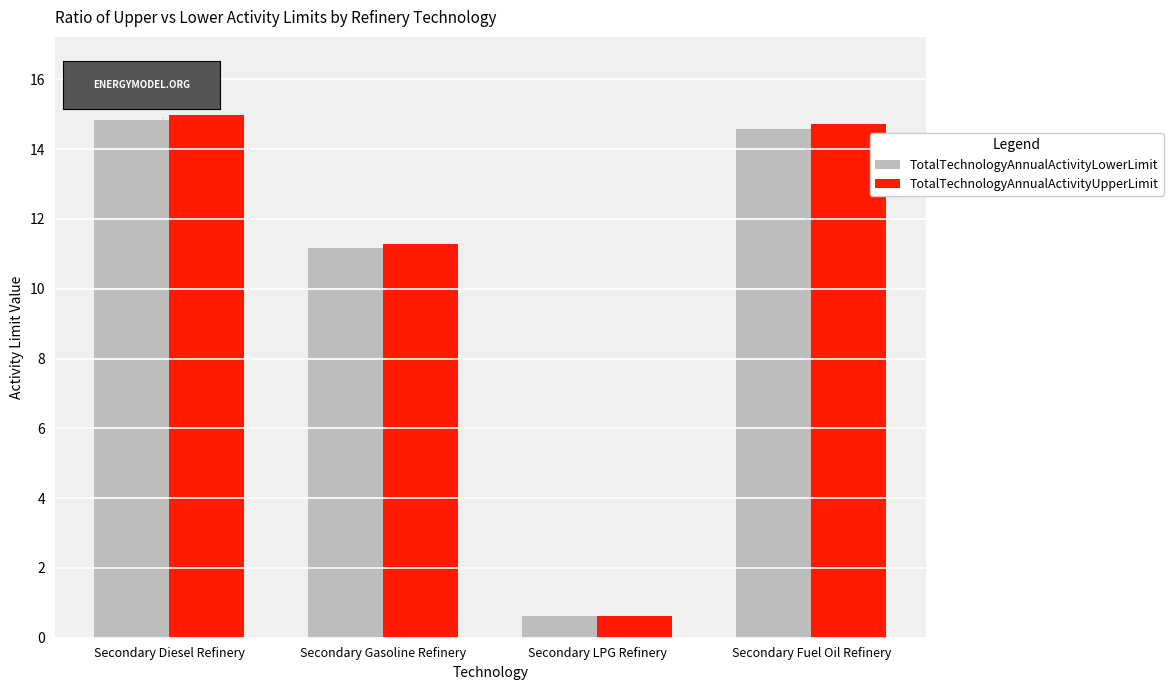

The TotalTechnologyAnnualActivityLowerLimit series shows 14.6 at Secondary Fuel Oil Refinery. True or false?

True